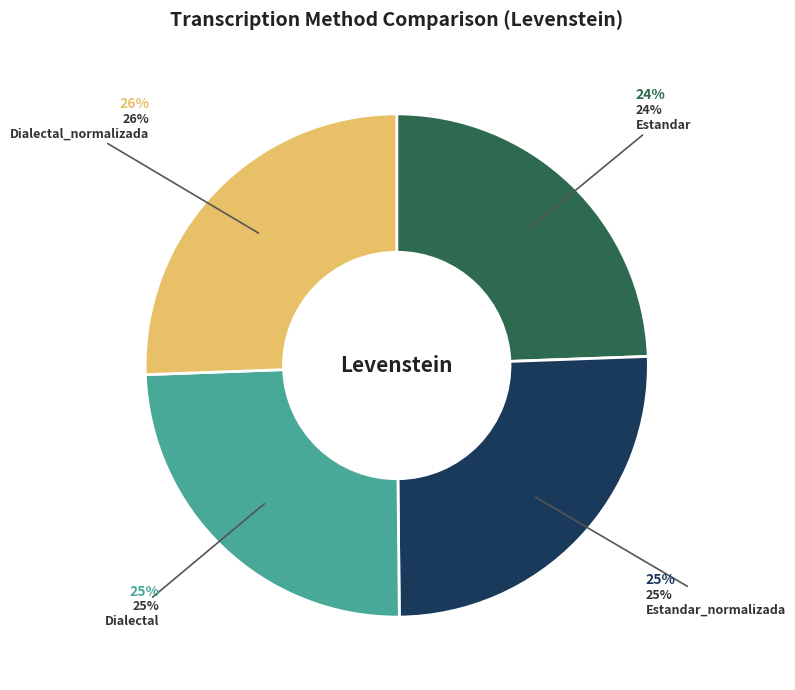

Combined, do Estandar and Dialectal account for over 50%?

No